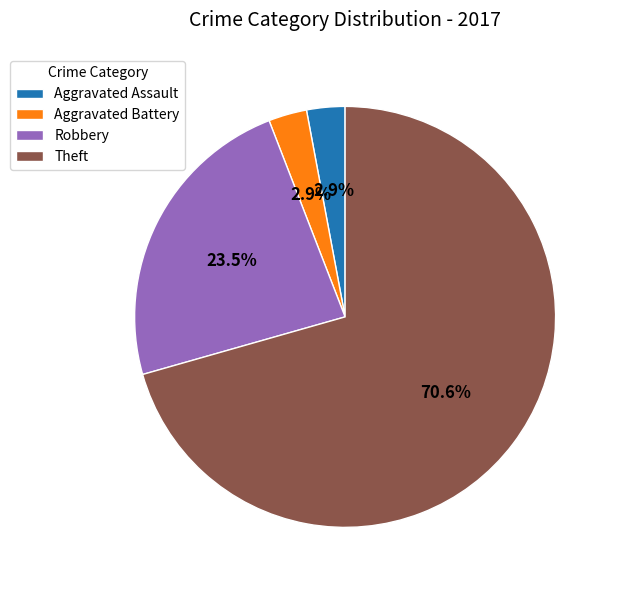

What is the majority slice?

Theft